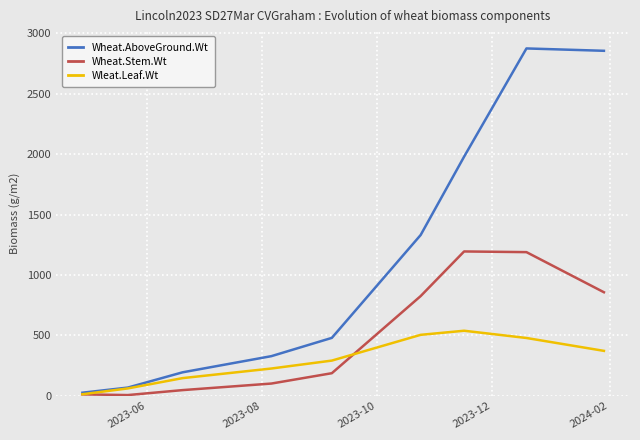

Which series has the widest spread of values?

Wheat.AboveGround.Wt